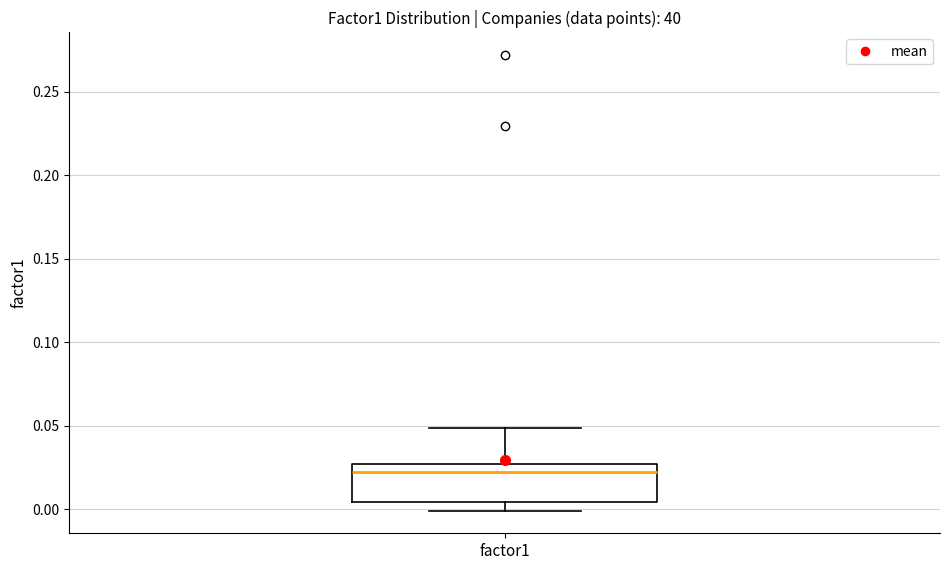

Transcribe this box plot: give where the median line is, the range the box spans, and where the two whiskers end, as read against the y-axis. The values are not printed on the chart, so give them approximately, as read against the axis.

median 0.020, box 0.005 to 0.025, whiskers 0.000 to 0.050